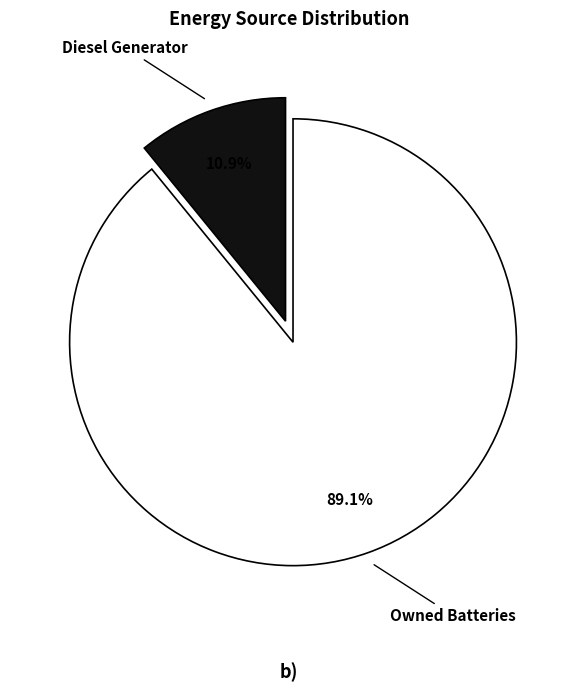

How many segments does this pie chart have?

2